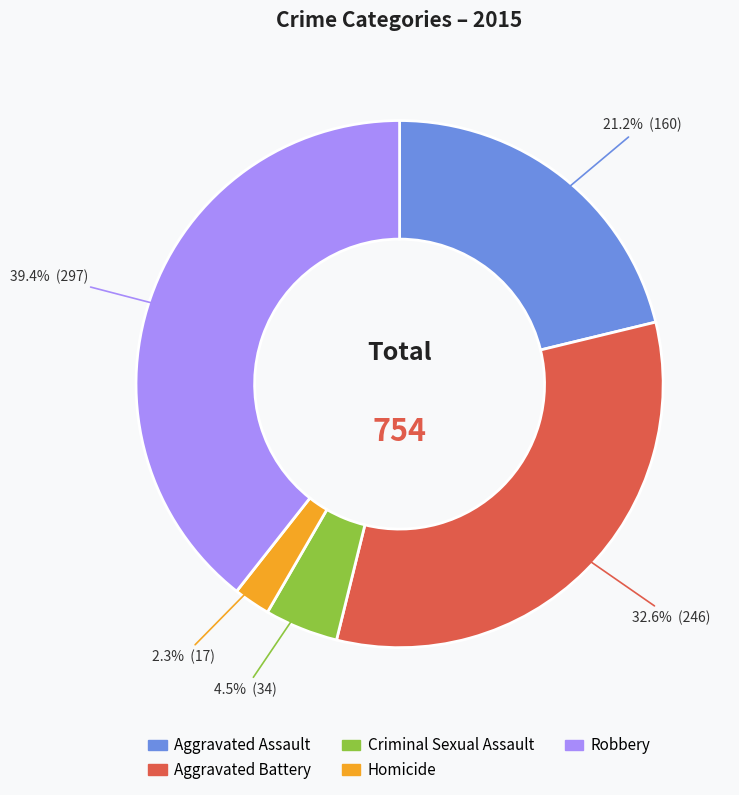

To the nearest percent, what percentage of the pie is Robbery?

39%